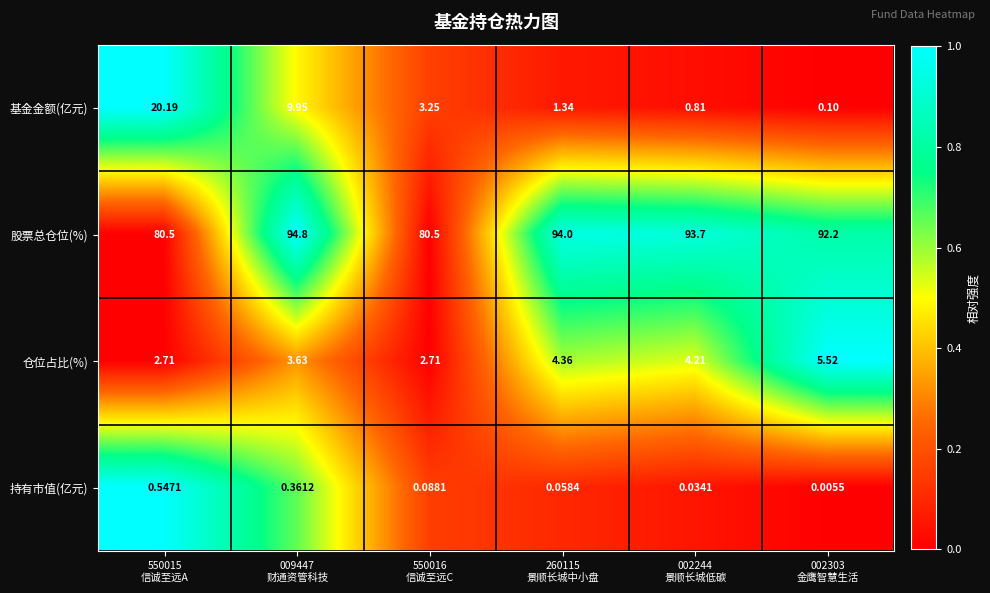

Rank the series by their maximum value, from highest to lowest.

股票总仓位(%), 基金金额(亿元), 仓位占比(%), 持有市值(亿元)